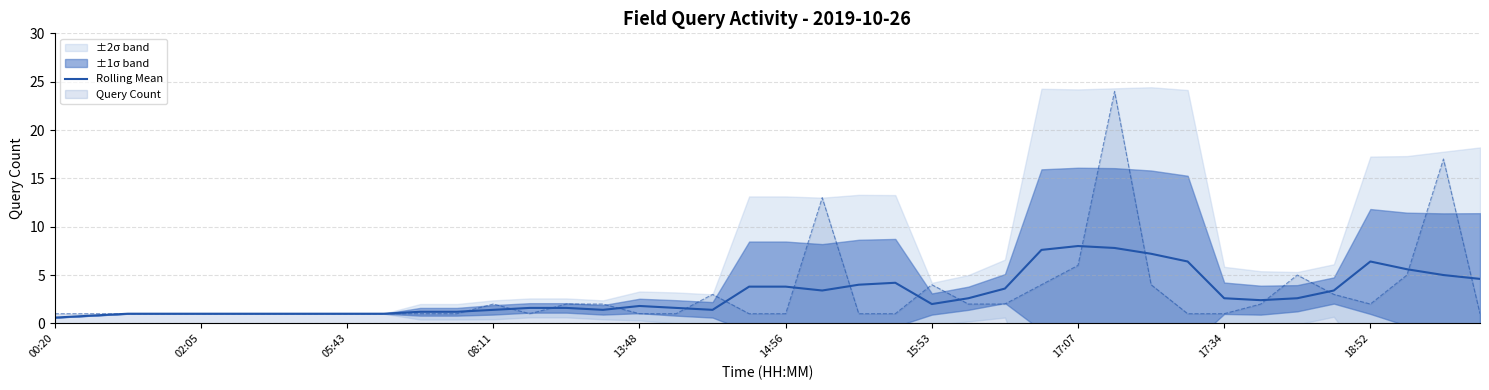

What is the minimum value for Query Count?

1.0